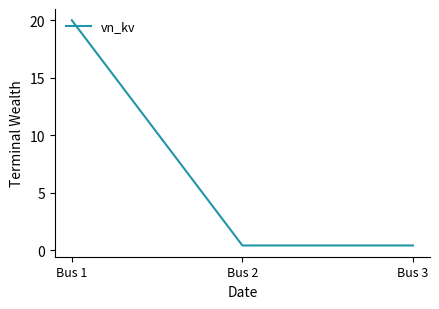

What is the maximum value shown in the chart?

20.0